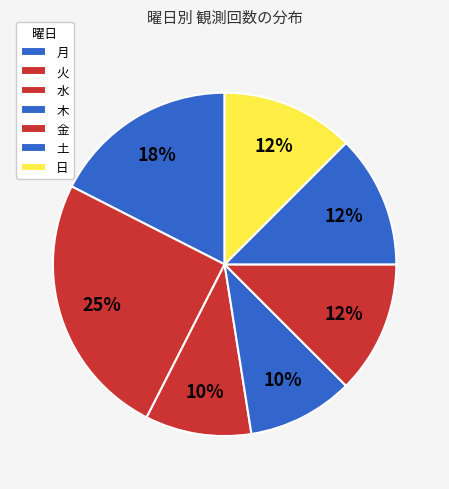

Does 火 represent more than half of the total?

No